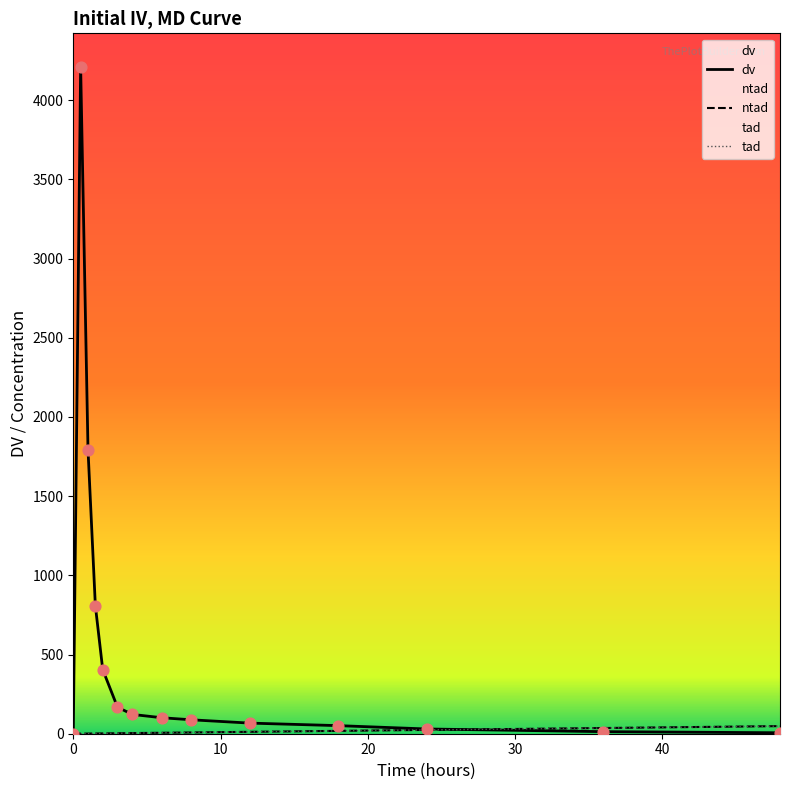

Is the value of dv at 24 greater than the value of ntad at 8?

Yes